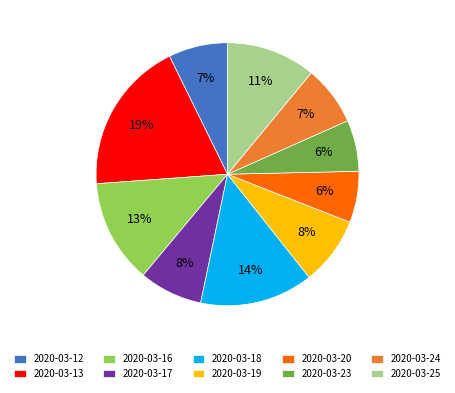

Do 2020-03-17 and 2020-03-18 together represent more than half of the pie?

No